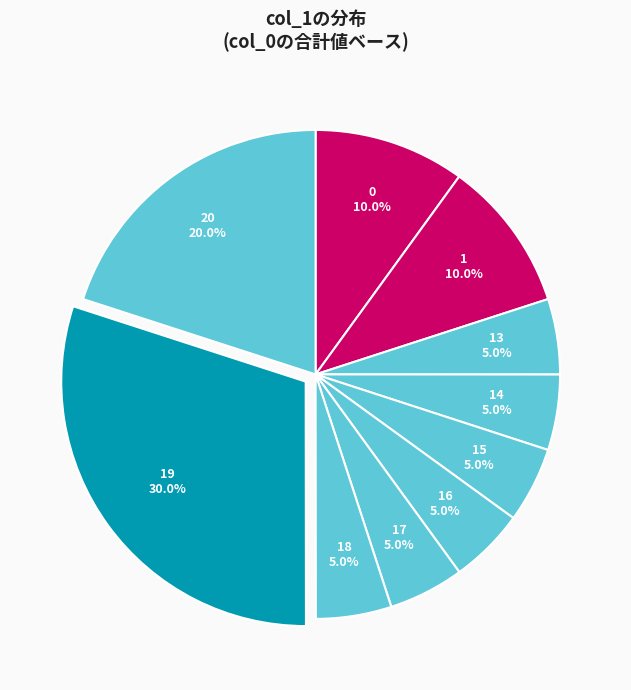

To the nearest percent, what is the combined percentage of 19 and 16?

35%